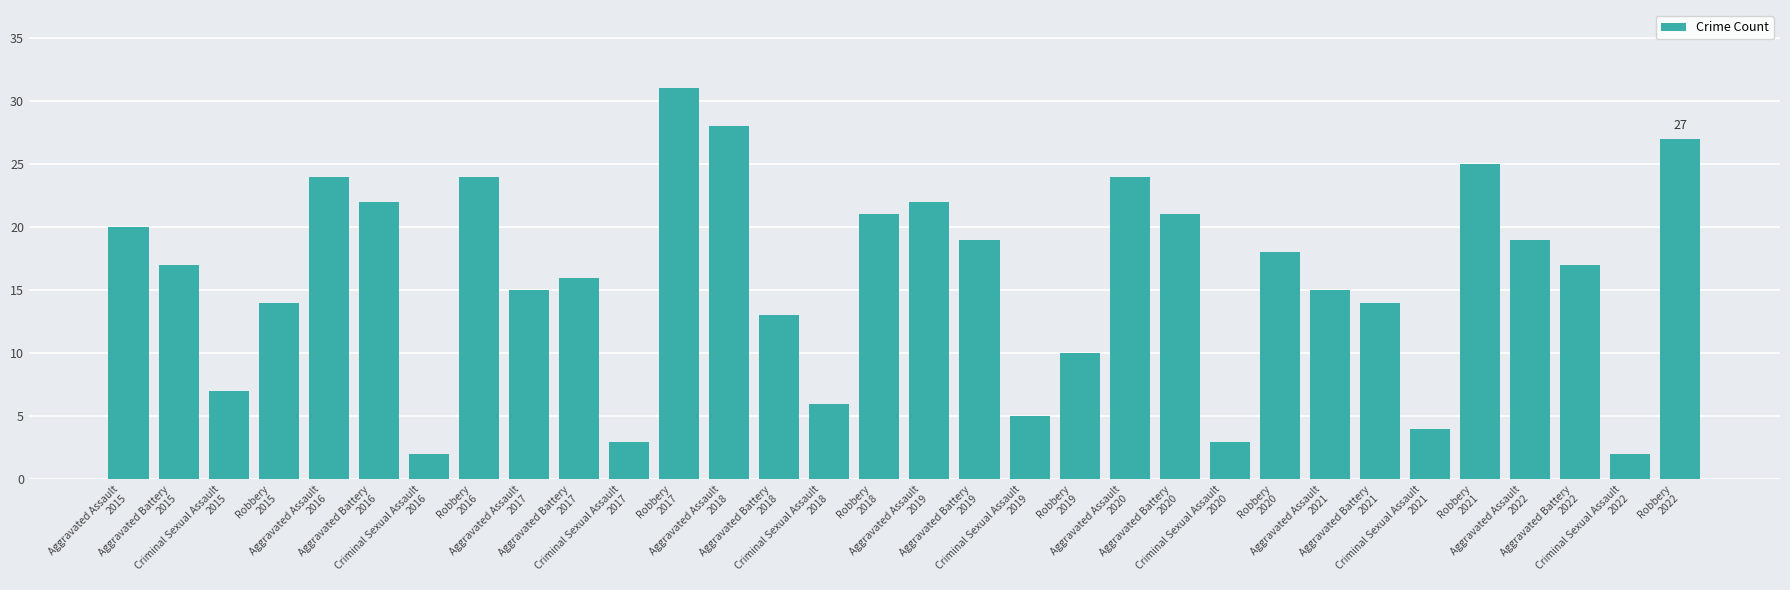

Are the bars grouped side by side (vs. stacked)?

No